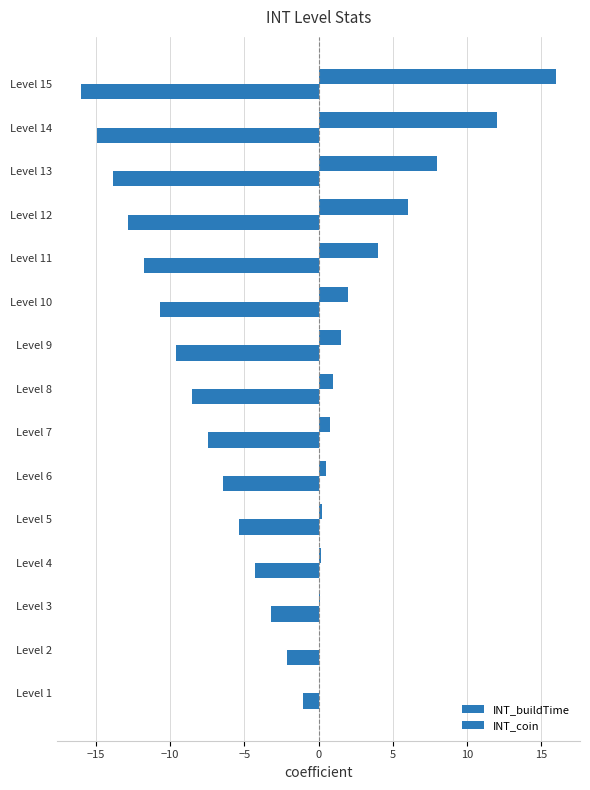

Count the number of categories in the chart.

15